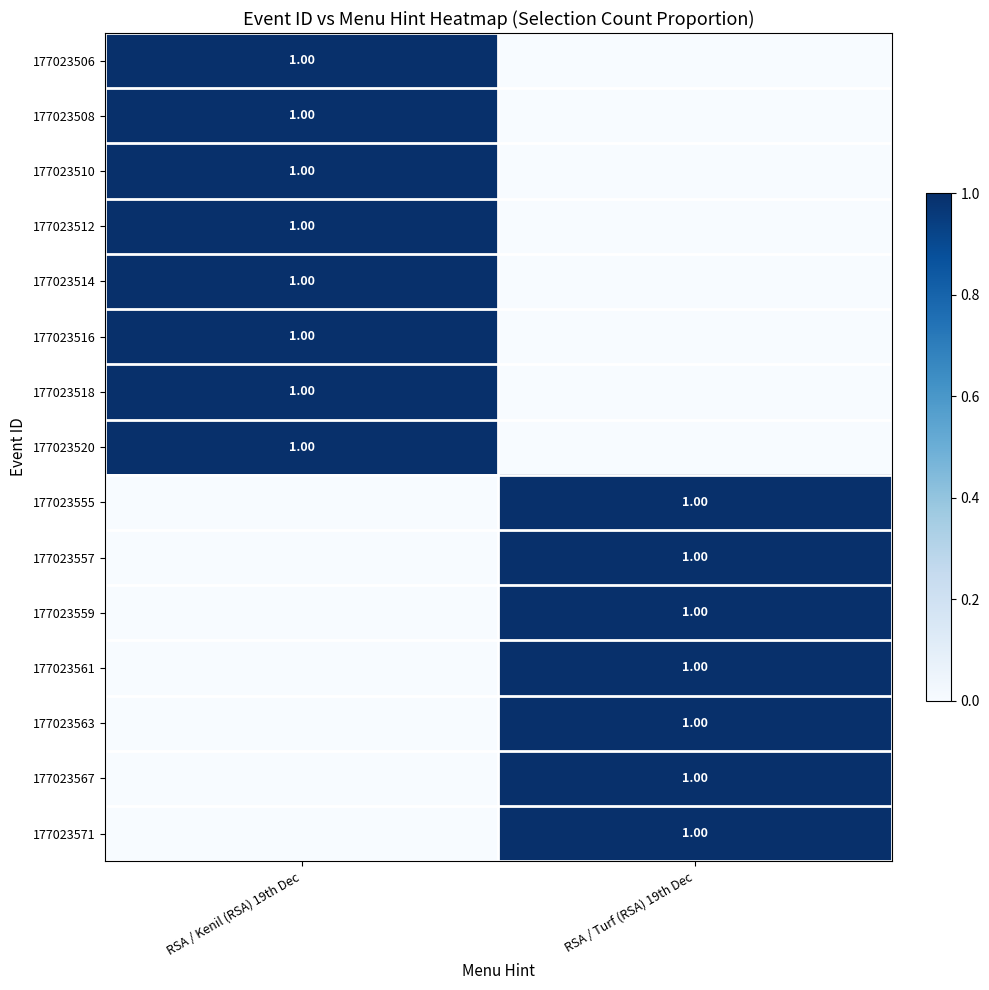

At RSA / Kenil (RSA) 19th Dec, list the series in order from smallest to largest.

177023555, 177023557, 177023559, 177023561, 177023563, 177023567, 177023571, 177023506, 177023508, 177023510, 177023512, 177023514, 177023516, 177023518, 177023520